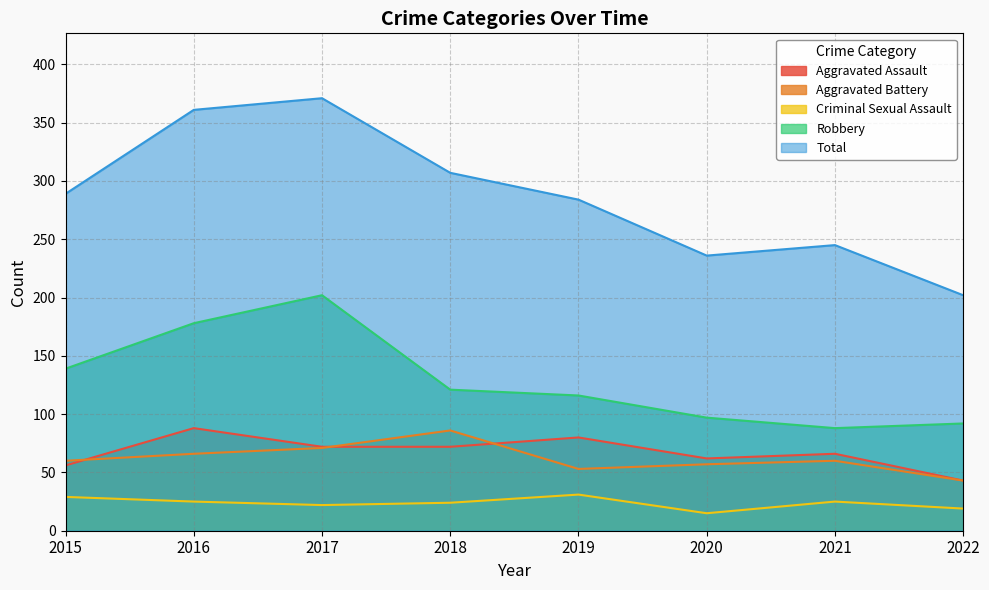

Where is the first local minimum for Total?

2020